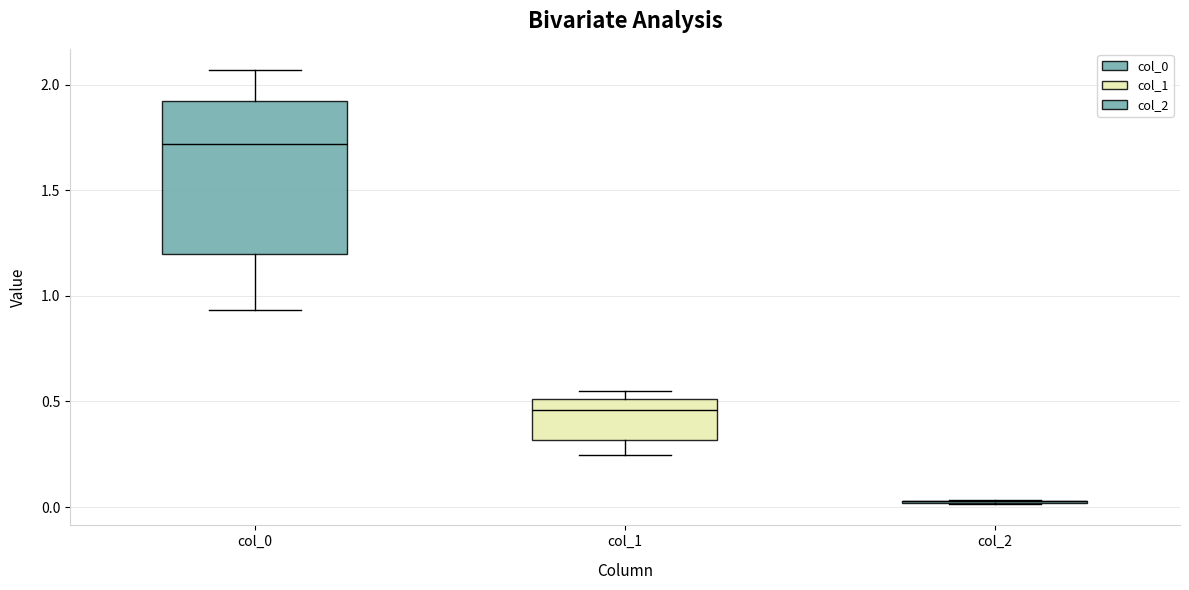

Reading left to right, read every box against the y-axis: the position of its median line, the range the box covers, and the ends of its whiskers. The values are not printed on the chart, so give them approximately, as read against the axis.

col_0: median 1.70, box 1.20 to 1.90, whiskers 0.95 to 2.05
col_1: median 0.45, box 0.30 to 0.50, whiskers 0.25 to 0.55
col_2: box collapsed to a line at 0.05, whiskers 0.00 to 0.05